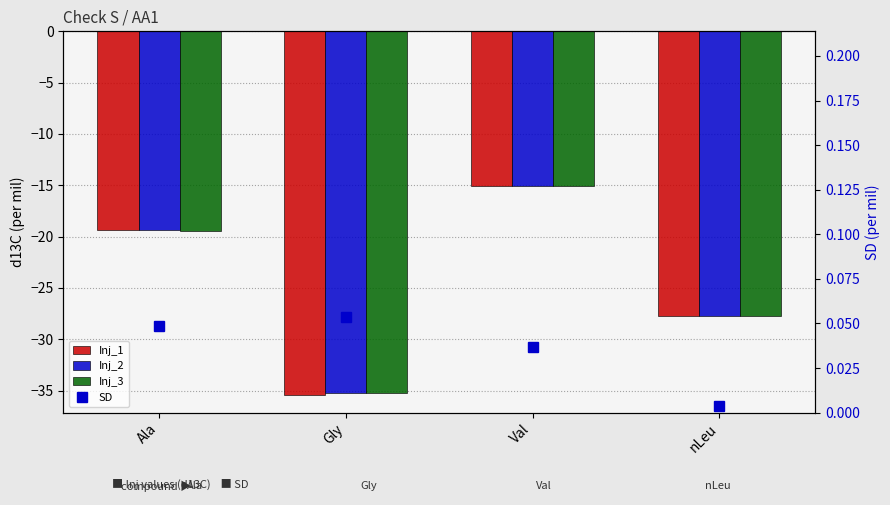

What is the sum of all Inj_2 values?

-97.5